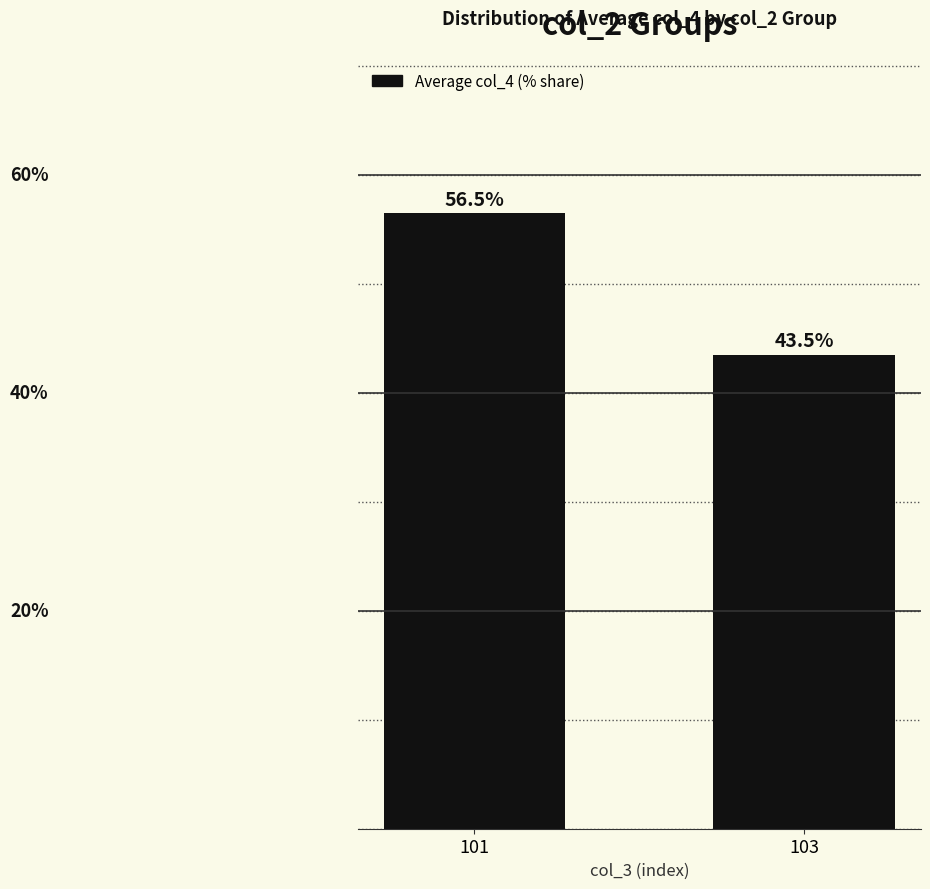

Rank the categories by value from highest to lowest.

101, 103